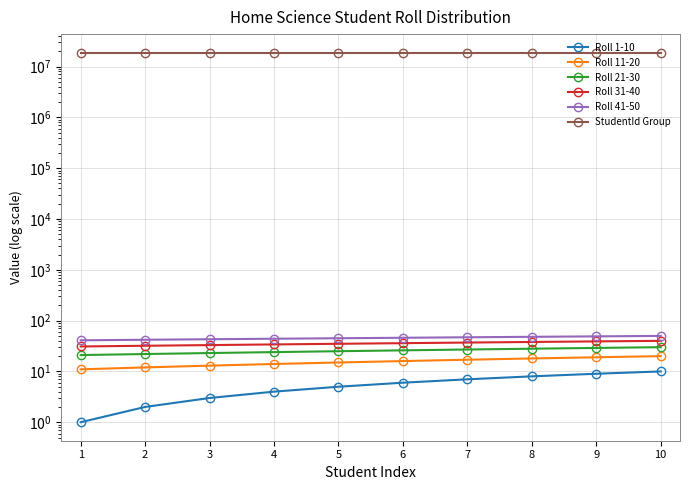

What is the difference between the highest and lowest values at 10?

18841171